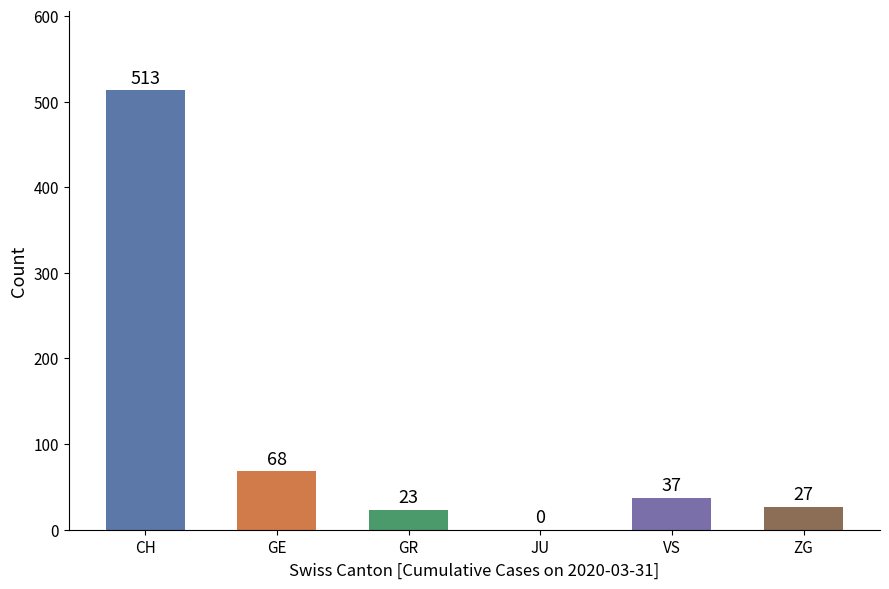

What is the greatest value displayed?

513